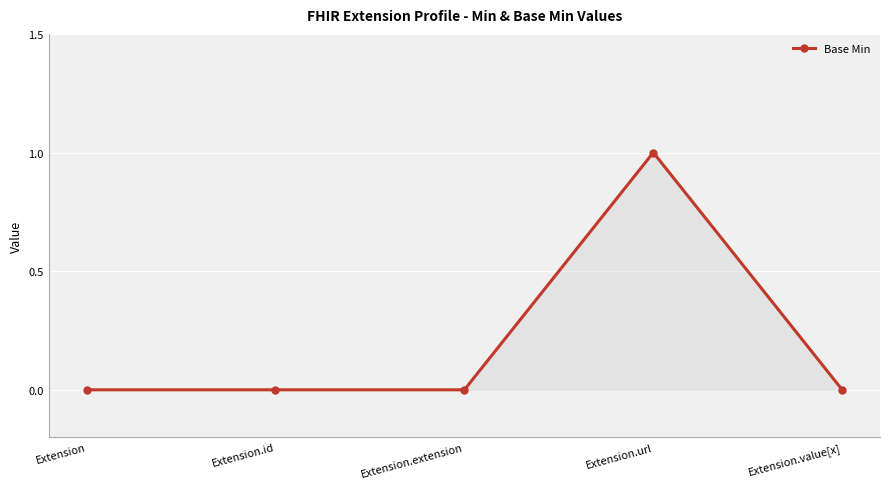

True or false: the data has more than 2 interior local peaks.

False